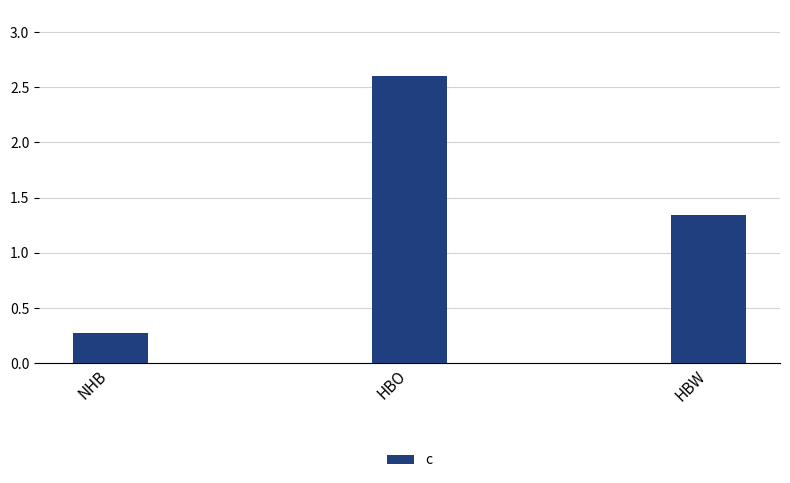

How many data points are above 1?

2